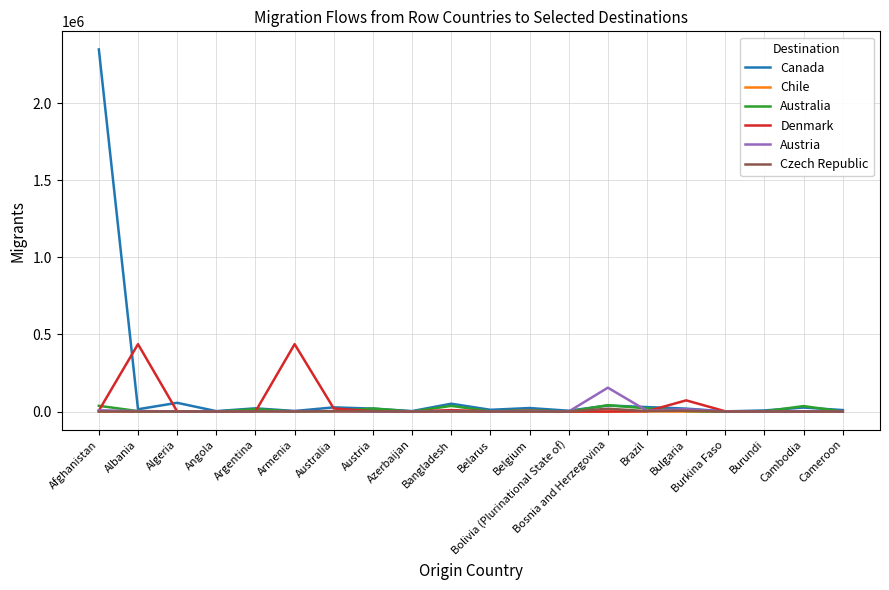

At which label does Denmark first exceed 1882?

Afghanistan